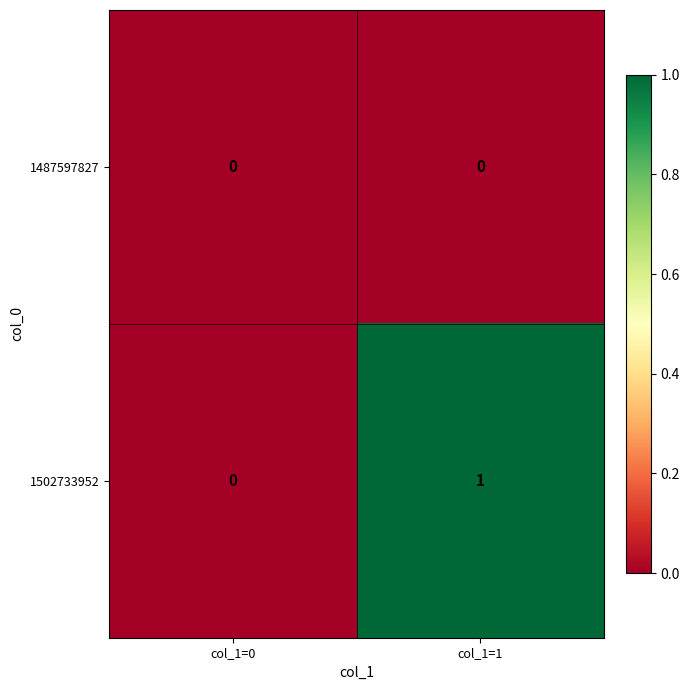

List the series in order of their overall mean, lowest first.

1487597827, 1502733952